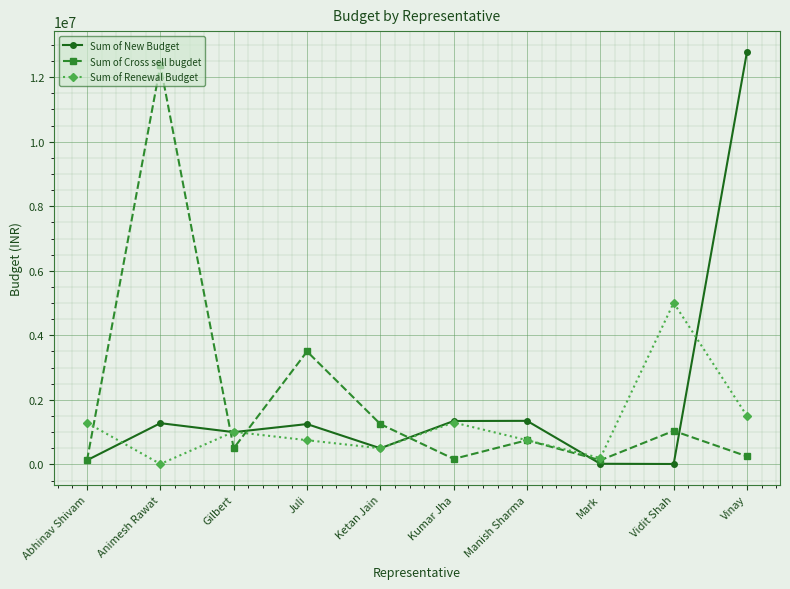

Which series has the widest spread of values?

Sum of New Budget